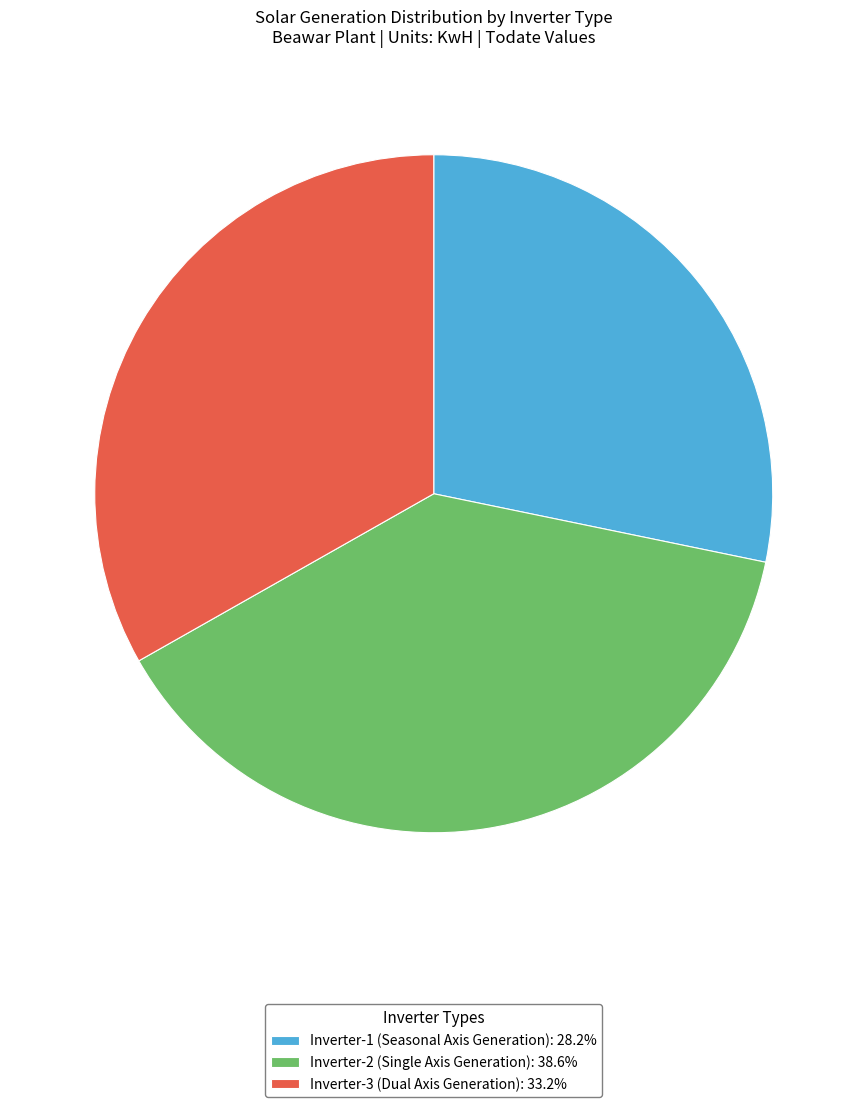

Is it true that Inverter-1 (Seasonal Axis Generation) is 28% of the pie?

True